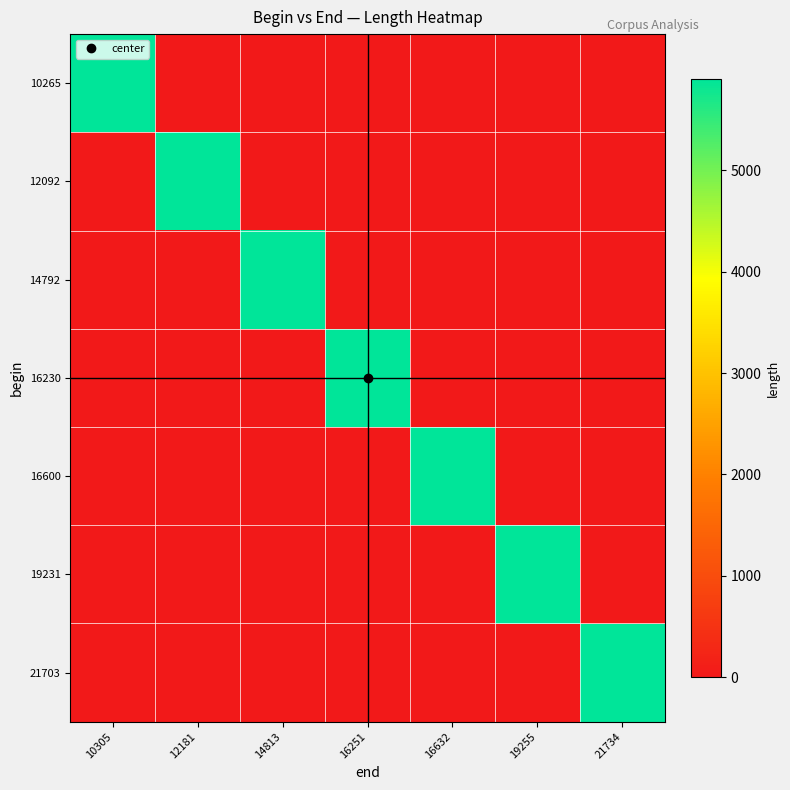

What is the maximum value shown in the chart?

5904